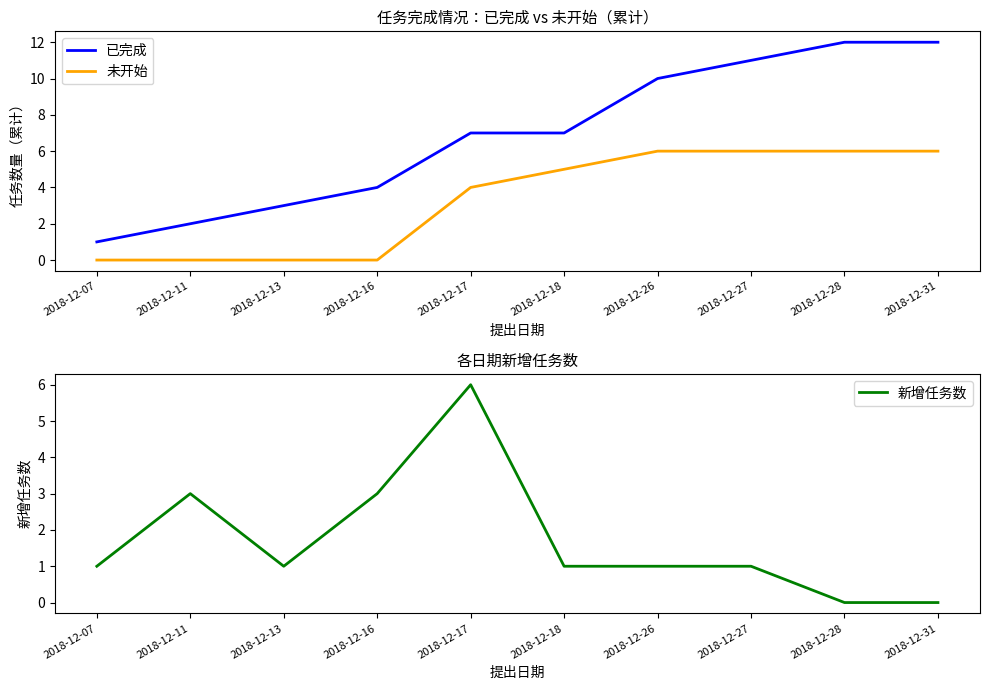

Is the value of 已完成 at 2018-12-27 greater than the value of 未开始 at 2018-12-31?

Yes